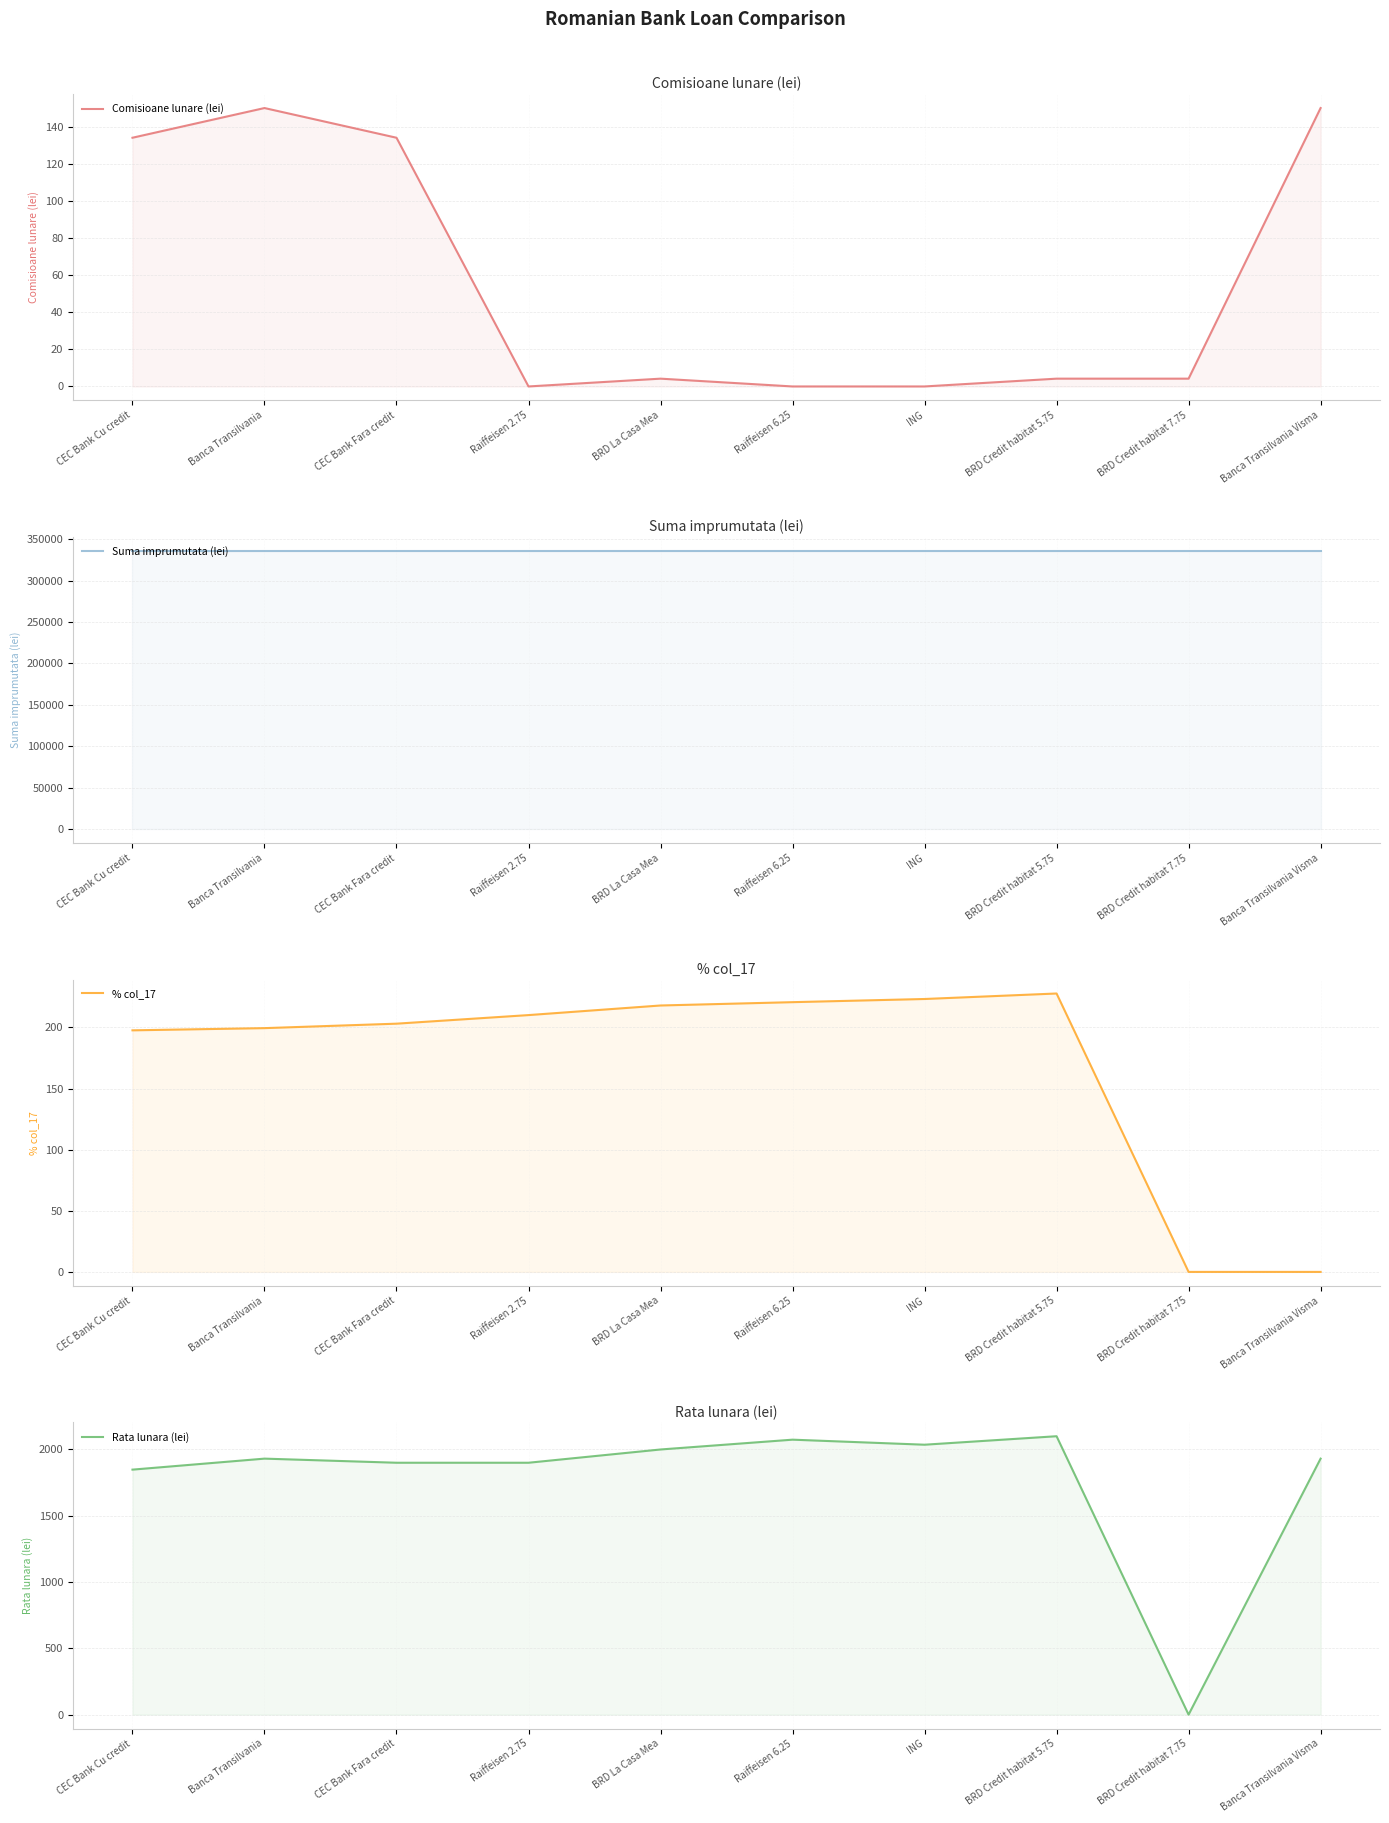

Reading left to right, extract all data points from this chart.

Comisioane lunare (lei): CEC Bank Cu credit=134.0	Banca Transilvania=150.0	CEC Bank Fara credit=134.0	Raiffeisen 2.75=0.0	BRD La Casa Mea=4.2	Raiffeisen 6.25=0.0	ING=0.0	BRD Credit habitat 5.75=4.2	BRD Credit habitat 7.75=4.2	Banca Transilvania Visma=150.0
Suma imprumutata (lei): CEC Bank Cu credit=336000.0	Banca Transilvania=336000.0	CEC Bank Fara credit=336000.0	Raiffeisen 2.75=336000.0	BRD La Casa Mea=336000.0	Raiffeisen 6.25=336000.0	ING=336000.0	BRD Credit habitat 5.75=336000.0	BRD Credit habitat 7.75=336000.0	Banca Transilvania Visma=336000.0
% col_17: CEC Bank Cu credit=197.6	Banca Transilvania=199.4	CEC Bank Fara credit=203.0	Raiffeisen 2.75=210.1	BRD La Casa Mea=217.9	Raiffeisen 6.25=220.6	ING=223.2	BRD Credit habitat 5.75=227.7	BRD Credit habitat 7.75=0.0	Banca Transilvania Visma=0.0
Rata lunara (lei): CEC Bank Cu credit=1848.0	Banca Transilvania=1931.0	CEC Bank Fara credit=1900.0	Raiffeisen 2.75=1900.0	BRD La Casa Mea=2000.0	Raiffeisen 6.25=2074.0	ING=2036.0	BRD Credit habitat 5.75=2100.0	BRD Credit habitat 7.75=0.0	Banca Transilvania Visma=1931.0